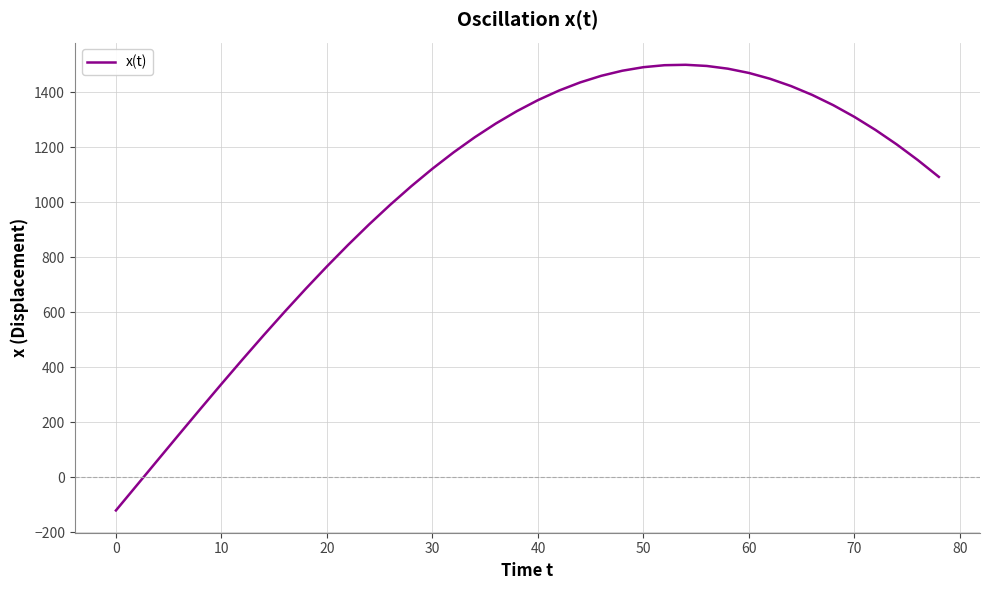

What is the difference between the maximum and minimum values?

1621.2